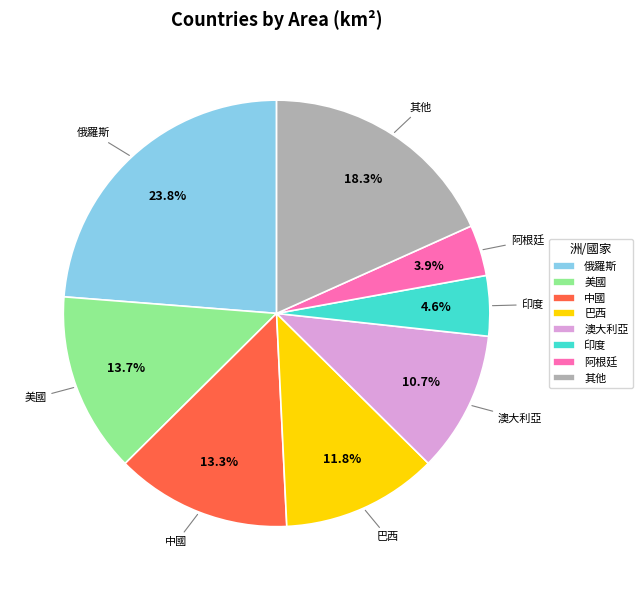

Approximately how many times larger is the value at 俄羅斯 compared to 其他?

1.3